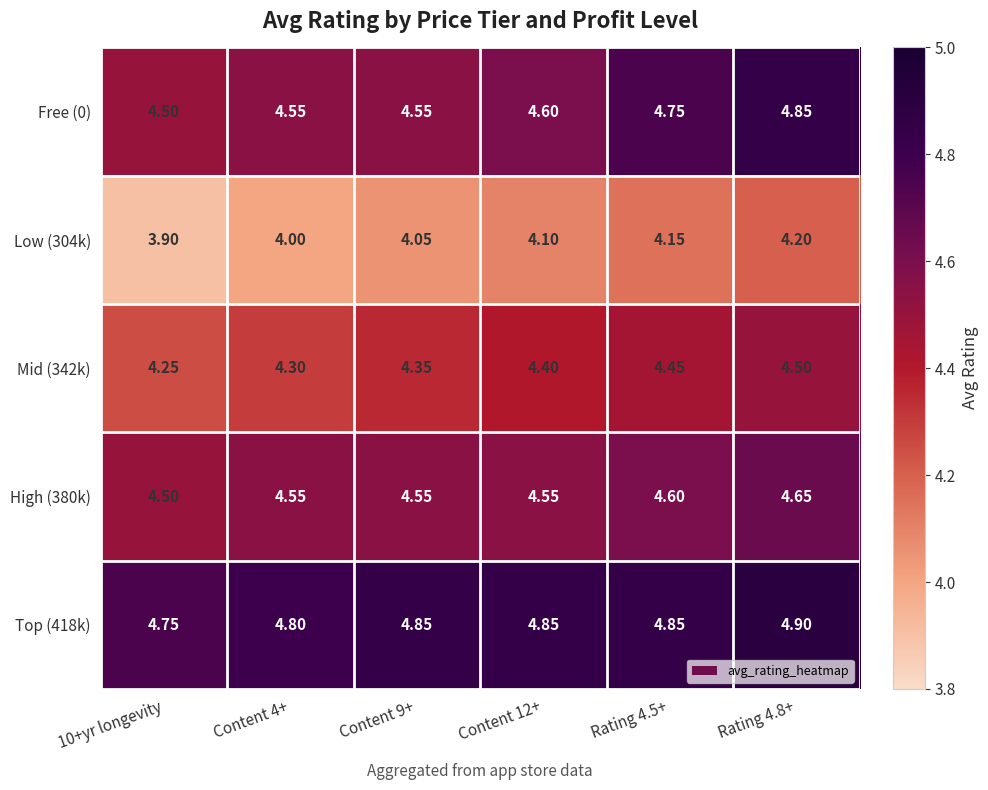

How many distinct data groups are displayed?

5